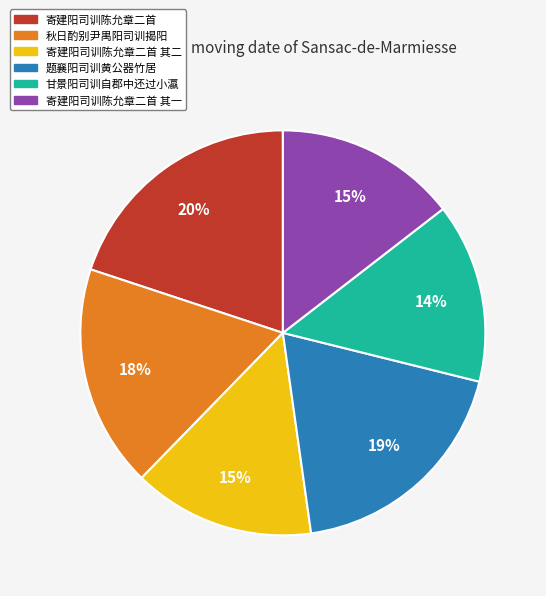

Does 寄建阳司训陈允章二首 represent more than half of the total?

No